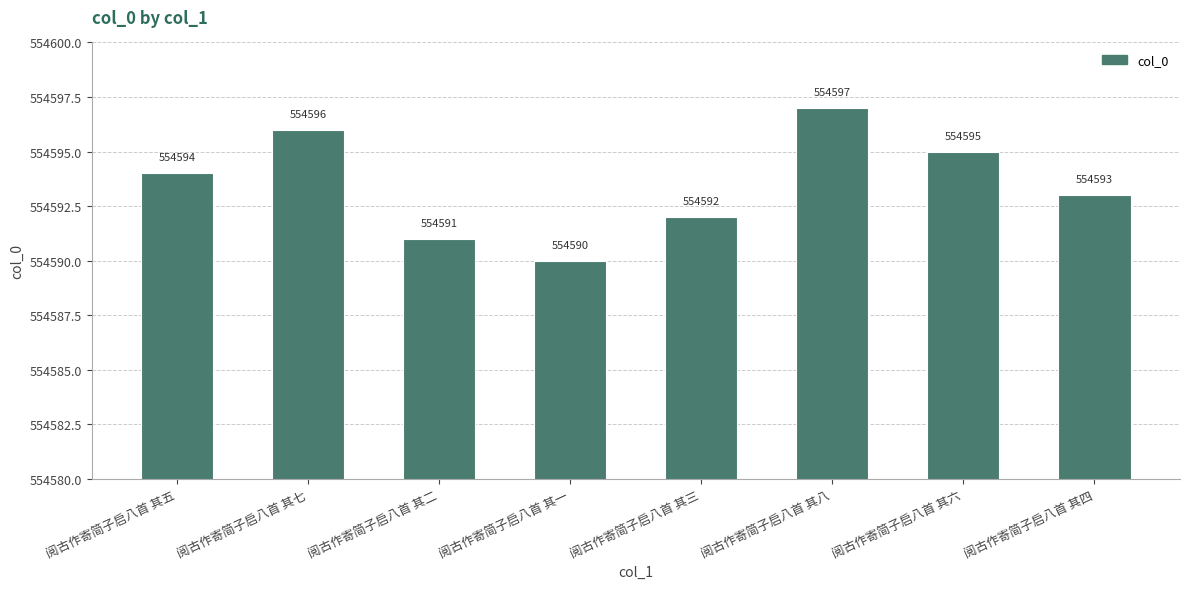

How many categories are shown in the chart?

8